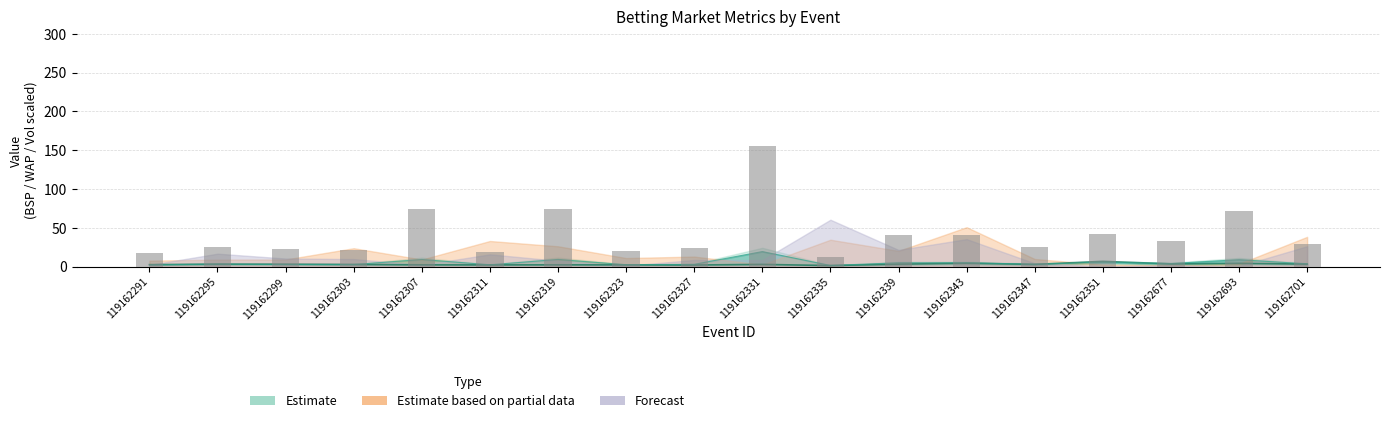

How many data points are above 29?

9